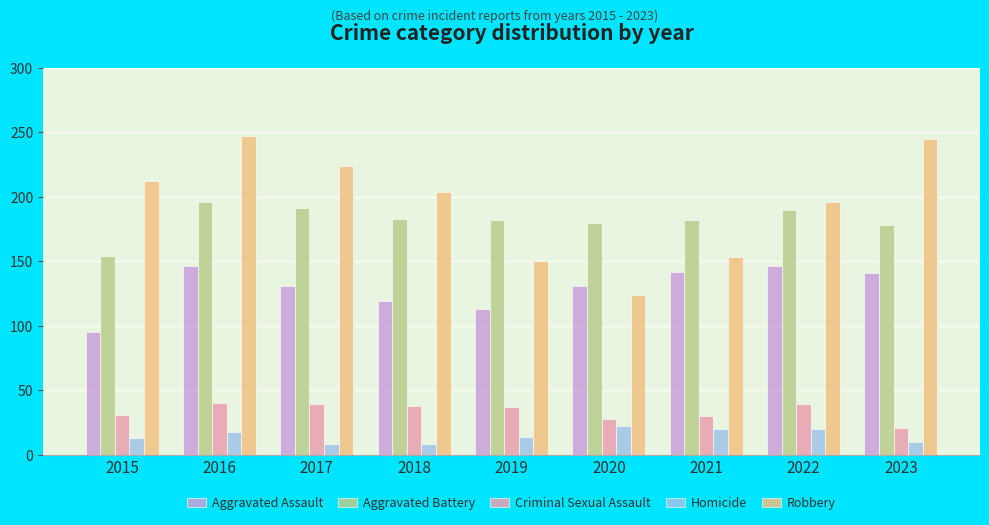

The Aggravated Battery series shows 196 at 2016. True or false?

True